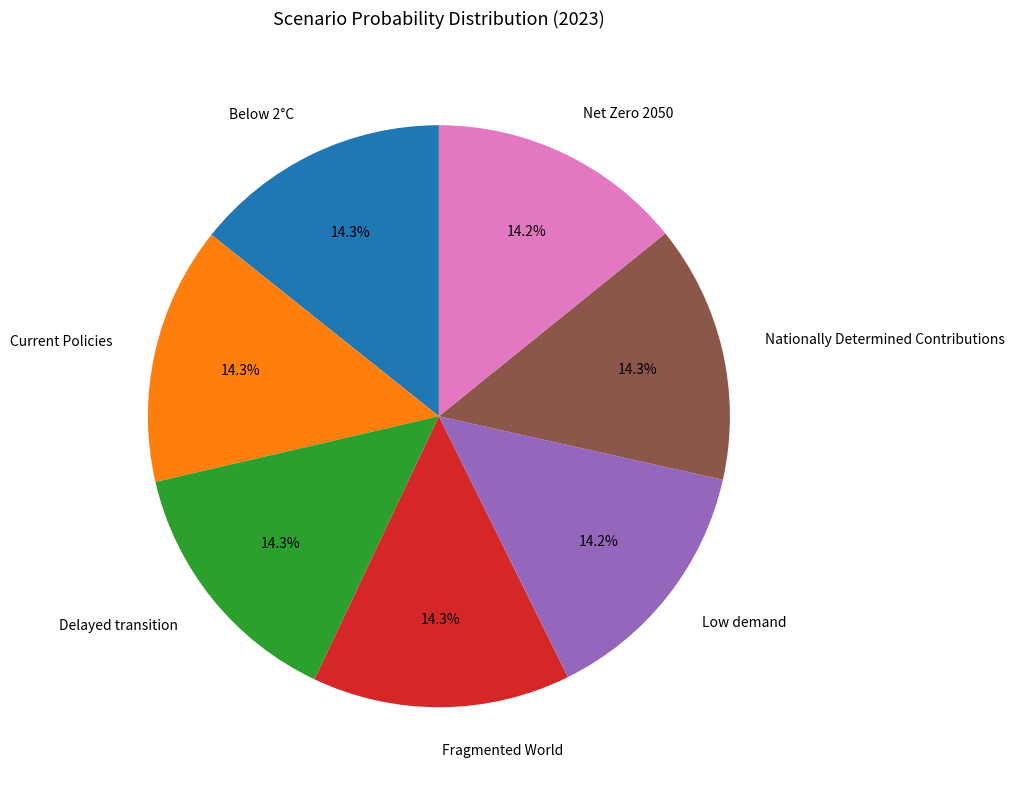

What percentage do Low demand and Net Zero 2050 together represent?

28.4%